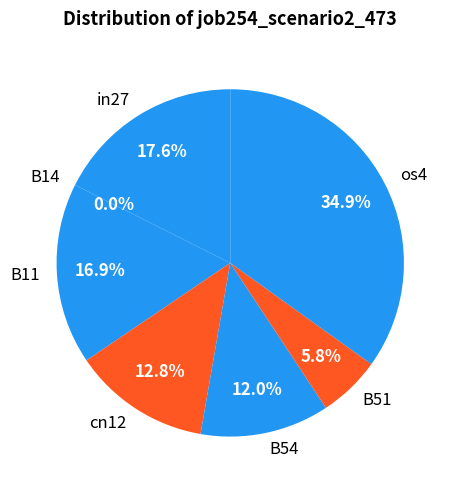

To the nearest percent, what is the average slice percentage?

14%